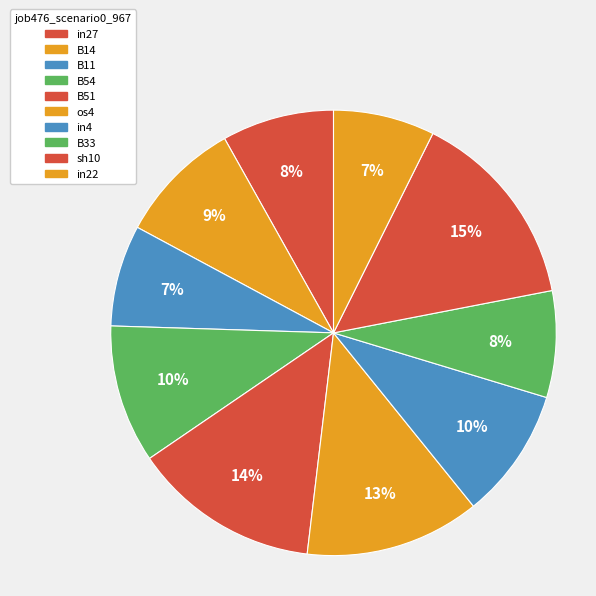

To the nearest percent, what portion does B33 represent?

8%